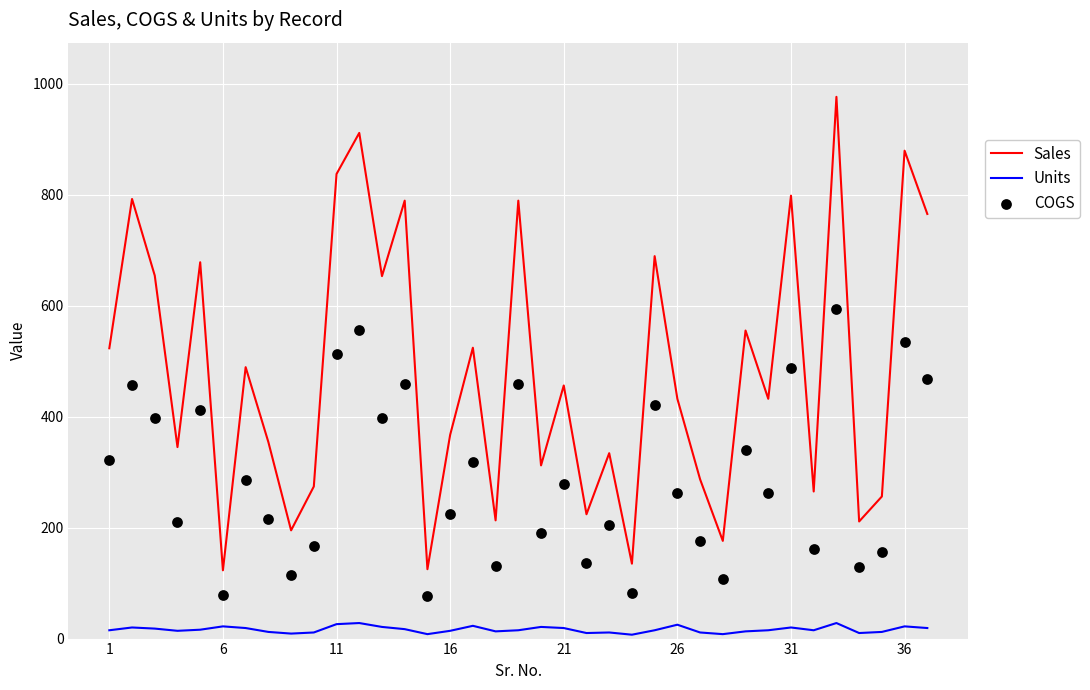

True or false: Sales and Units cross at least once.

False